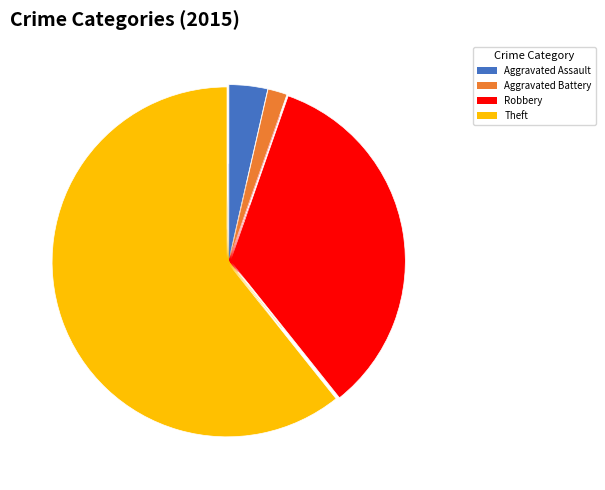

Which slice is the largest?

Theft